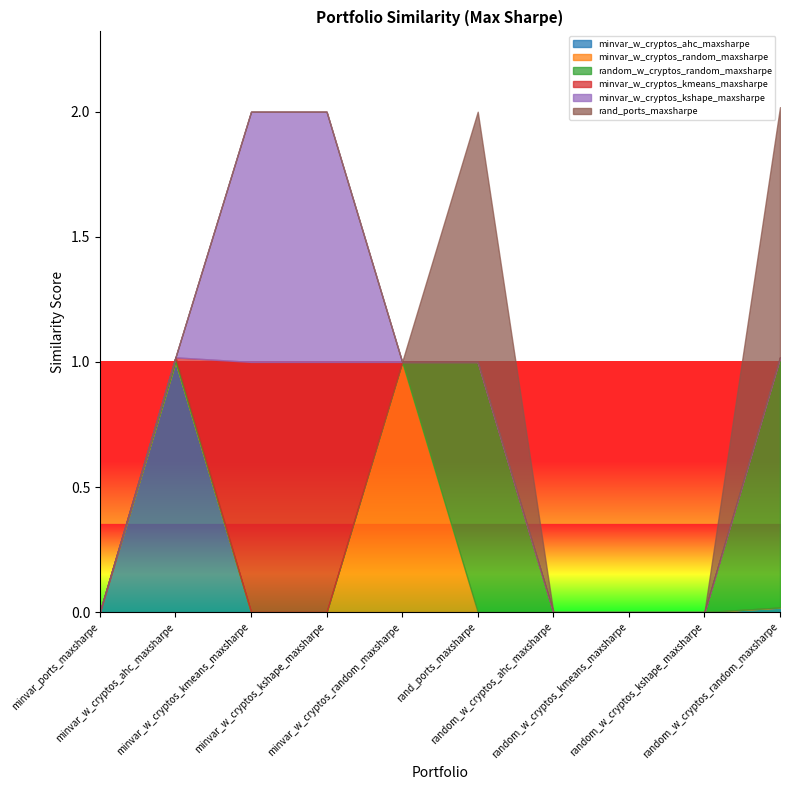

Between minvar_ports_maxsharpe and random_w_cryptos_kmeans_maxsharpe, which series saw the biggest shift?

minvar_w_cryptos_random_maxsharpe